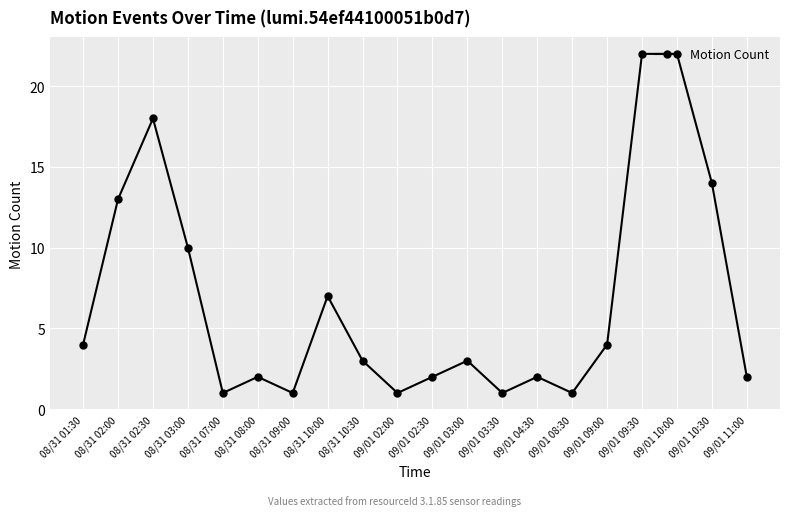

What is the value of the 17th point from the left?

22